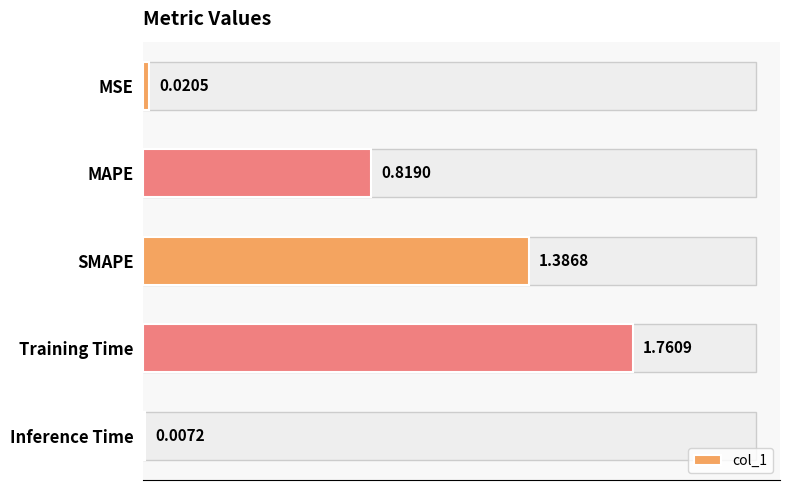

How many bars are there in total?

5